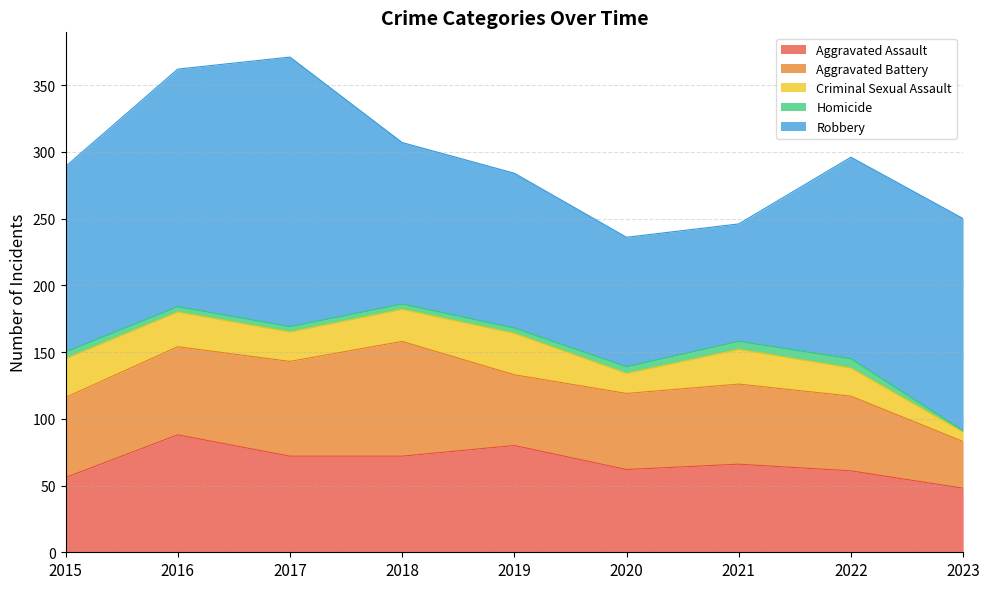

Reading left to right, extract all data points from this chart.

Aggravated Assault: 56	88	72	72	80	62	66	61	48
Aggravated Battery: 60	66	71	86	53	57	60	56	35
Criminal Sexual Assault: 29	26	22	24	31	15	26	21	7
Homicide: 5	4	4	4	4	5	6	7	1
Robbery: 139	178	202	121	116	97	88	151	159